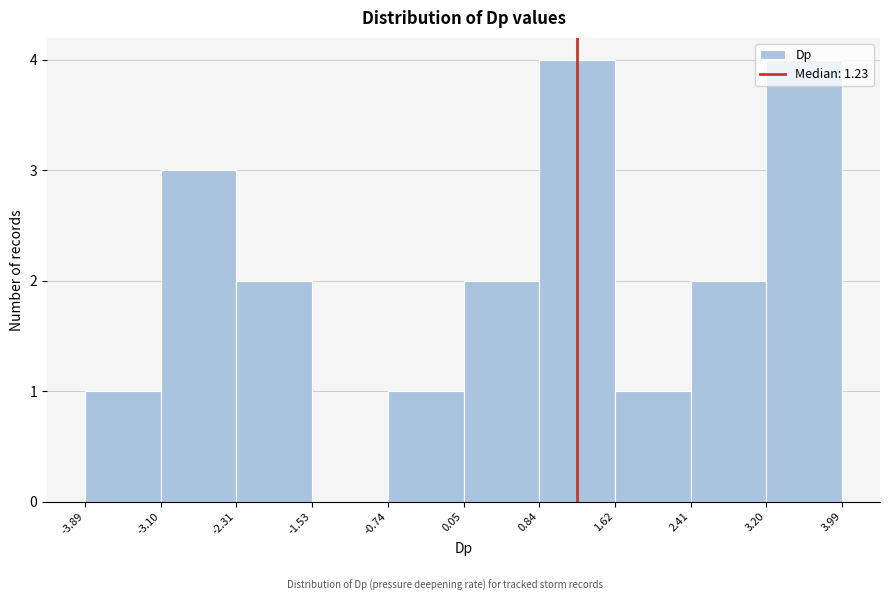

How tall is the bar that spans -3.10 to -2.31 on the x-axis? The values are not printed on the chart, so give them approximately, as read against the axis.

3